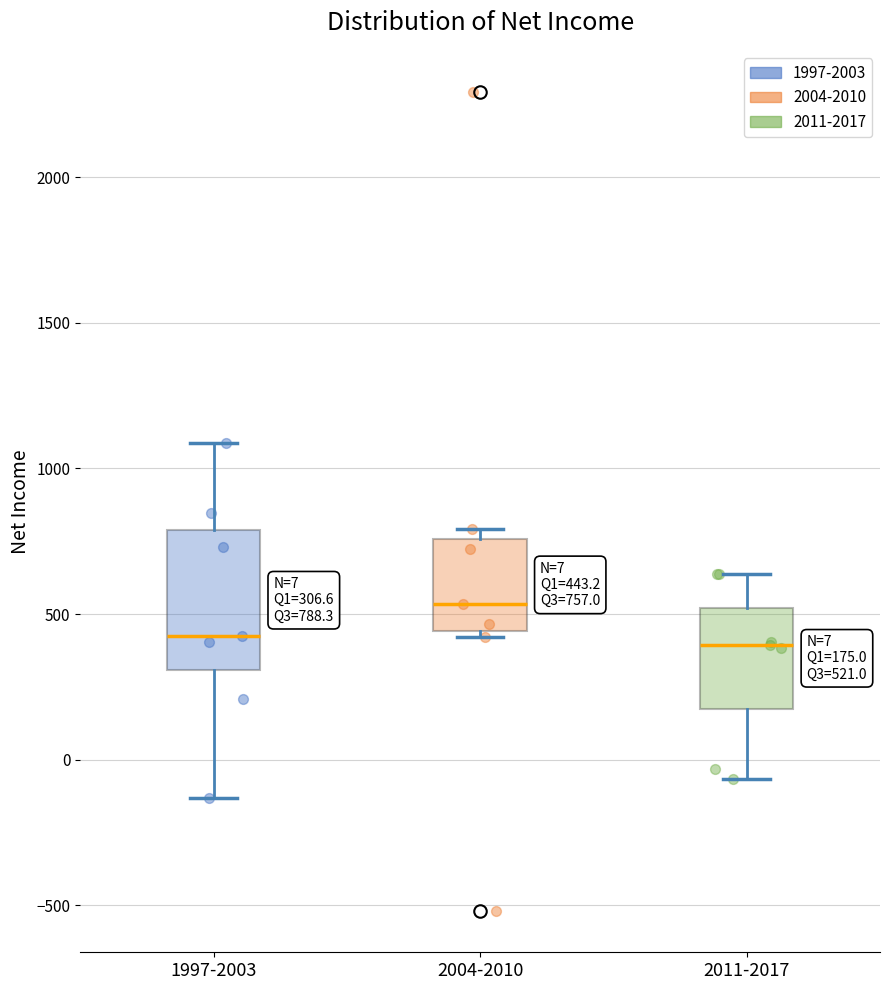

Which box has the highest median line?

2004-2010